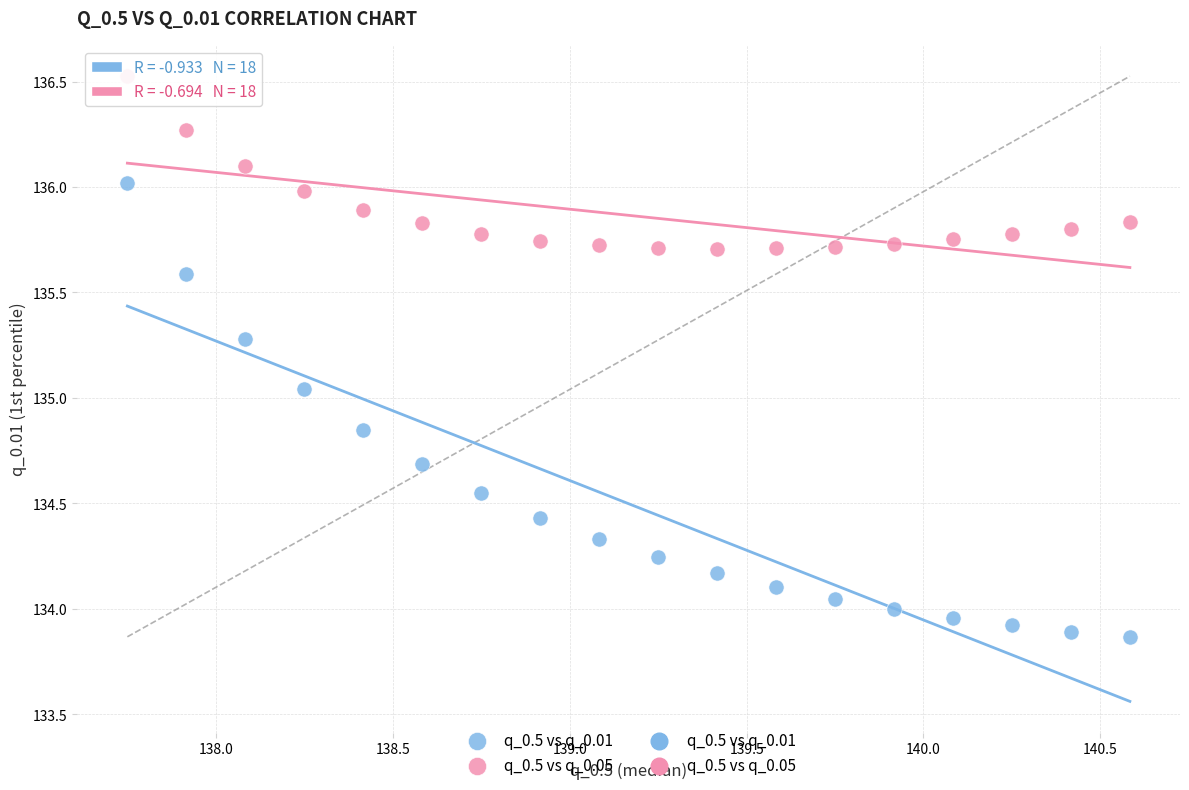

Across all data points, what is the range of X values (max minus min)?

2.8